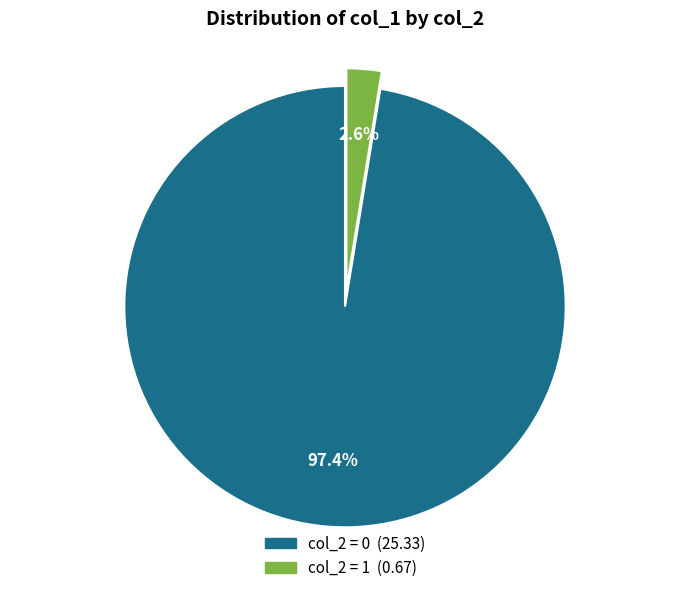

Does any single category account for the majority?

Yes